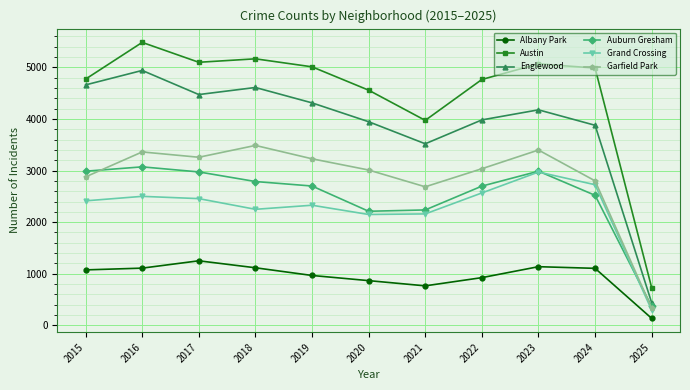

True or false: Austin has a value of 5481 at 2016.

True